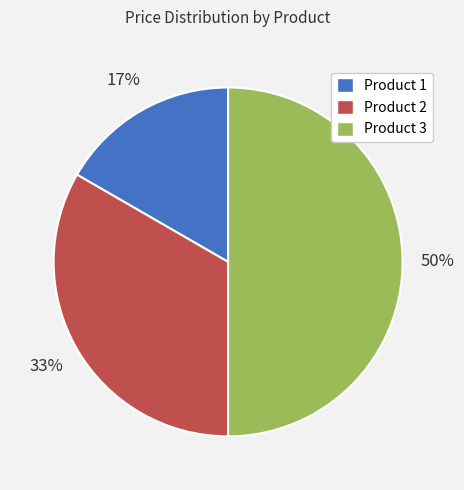

What percentage is the Product 2 slice, to the nearest percent?

33%